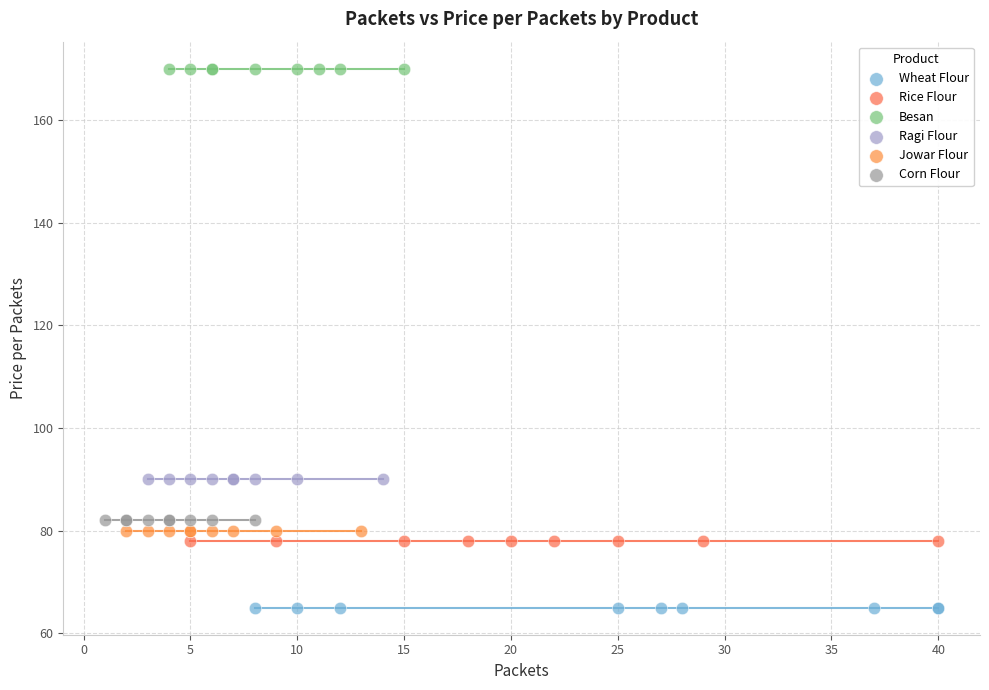

Which series contains the lowest Y value?

Wheat Flour